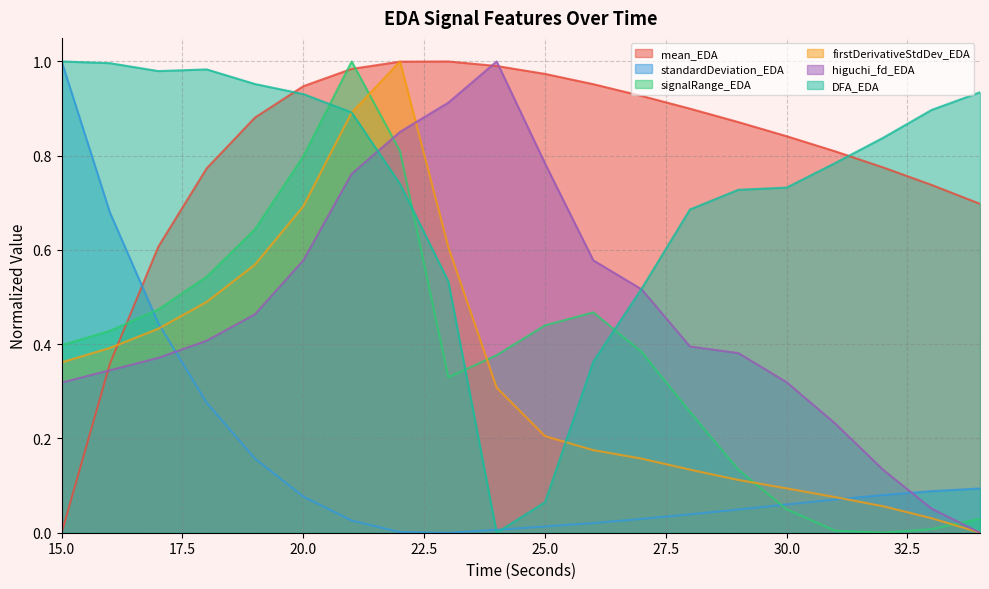

What are all the series names shown in the legend?

mean_EDA, standardDeviation_EDA, signalRange_EDA, firstDerivativeStdDev_EDA, higuchi_fd_EDA, DFA_EDA